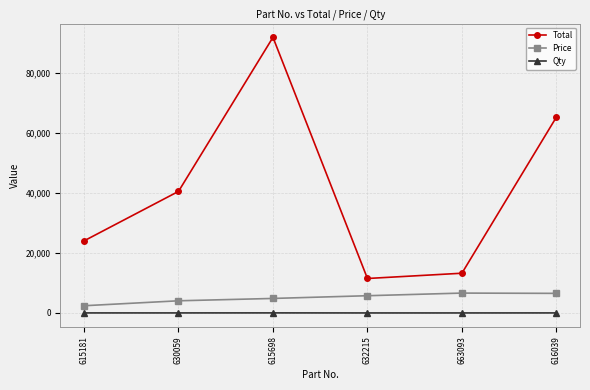

What is the difference between the Price values at 615698 and 663093?

1784